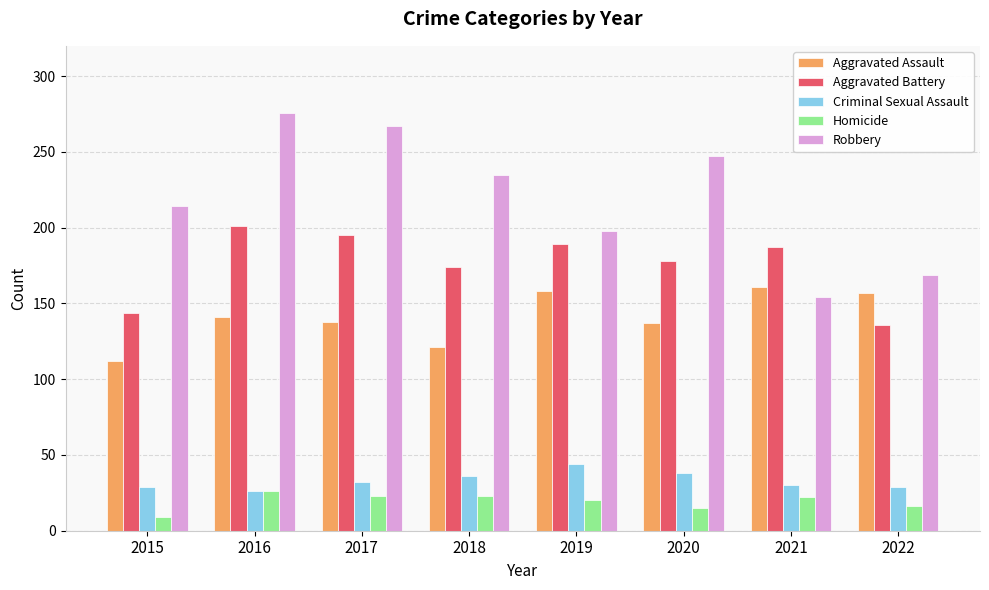

What is the difference between the highest and lowest values at 2016?

250